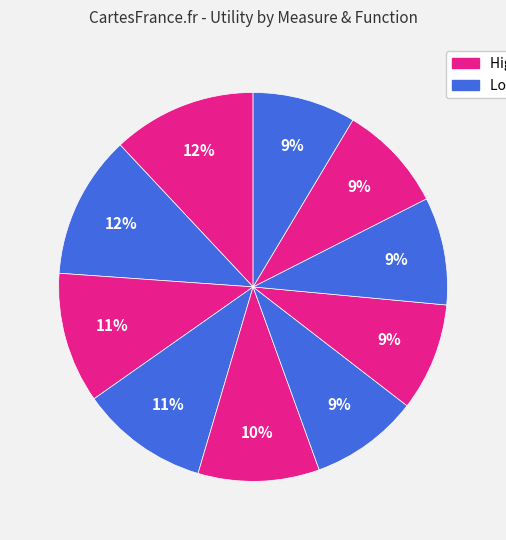

Is there any slice that represents more than half of the pie?

No